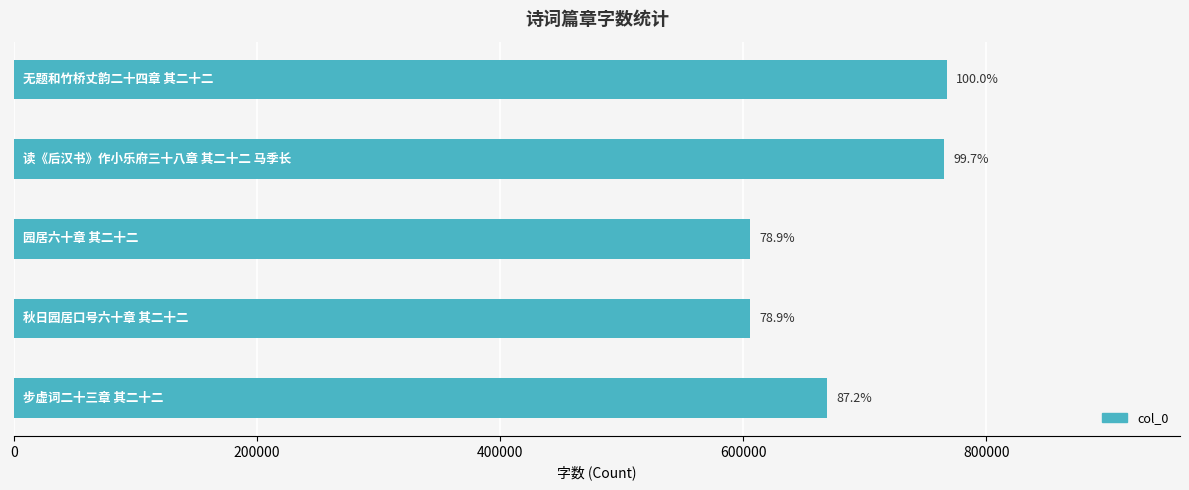

Does the chart contain any negative values?

No